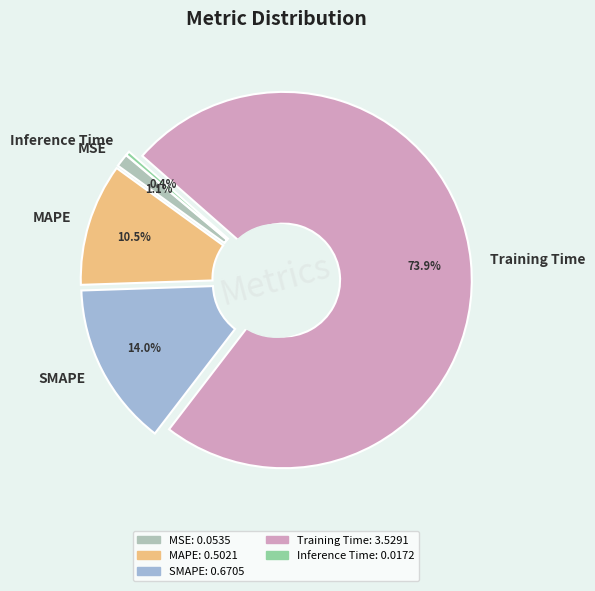

Which has a higher value, SMAPE or Inference Time?

SMAPE